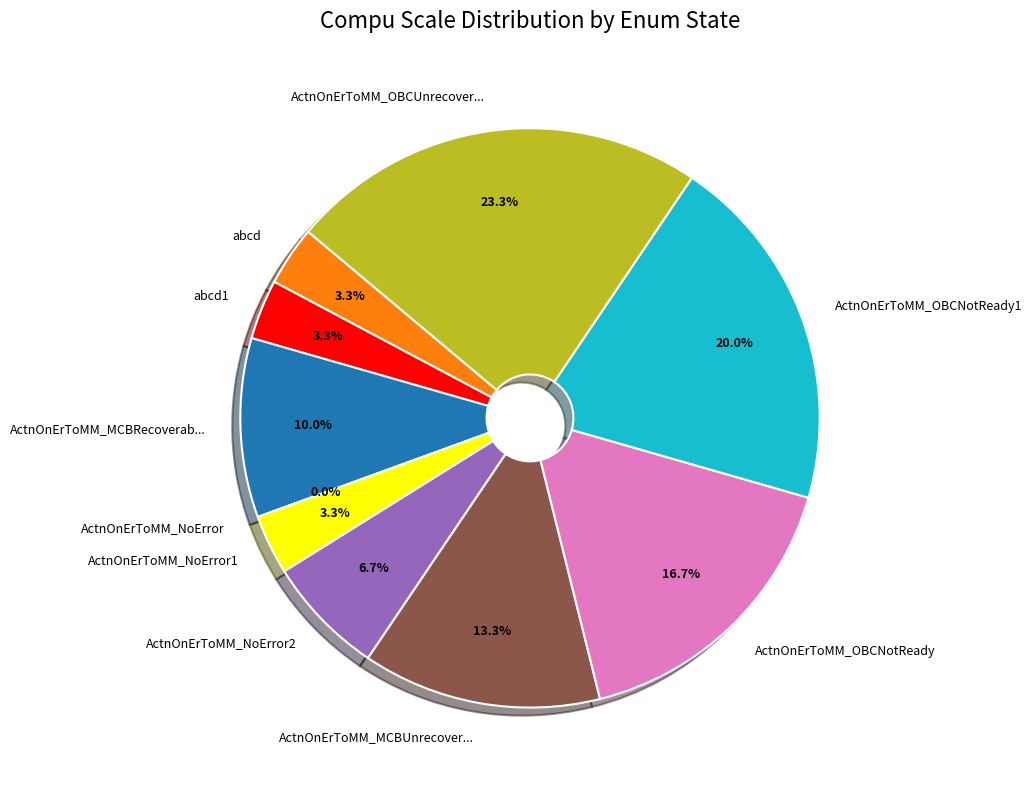

The ActnOnErToMM_NoError2 slice represents 18% of the pie. True or false?

False